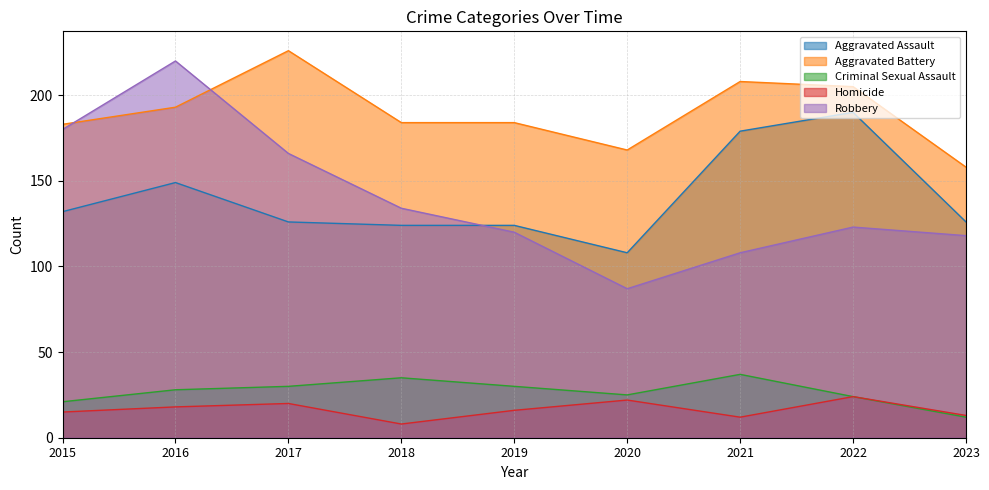

Which has a higher value, 2022 or 2015?

2022